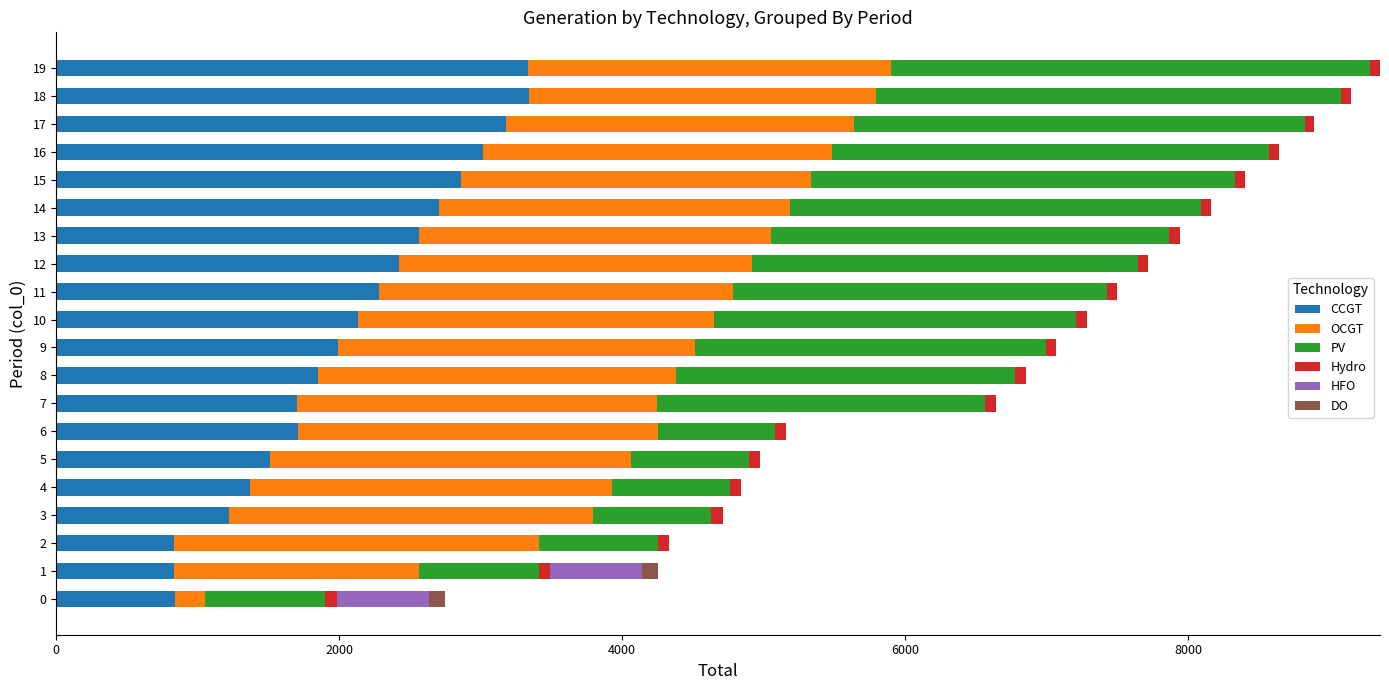

What is the maximum value for CCGT?

3345